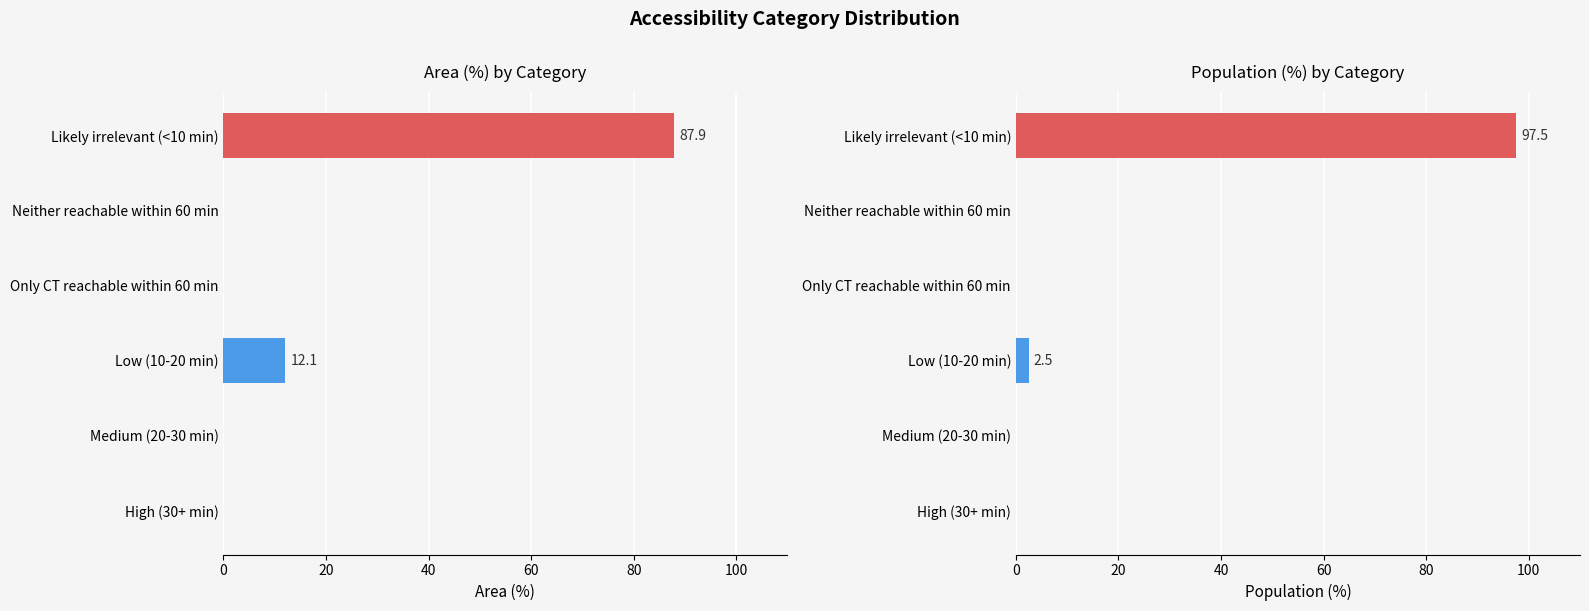

How many data points in Population (%) are above 0?

2